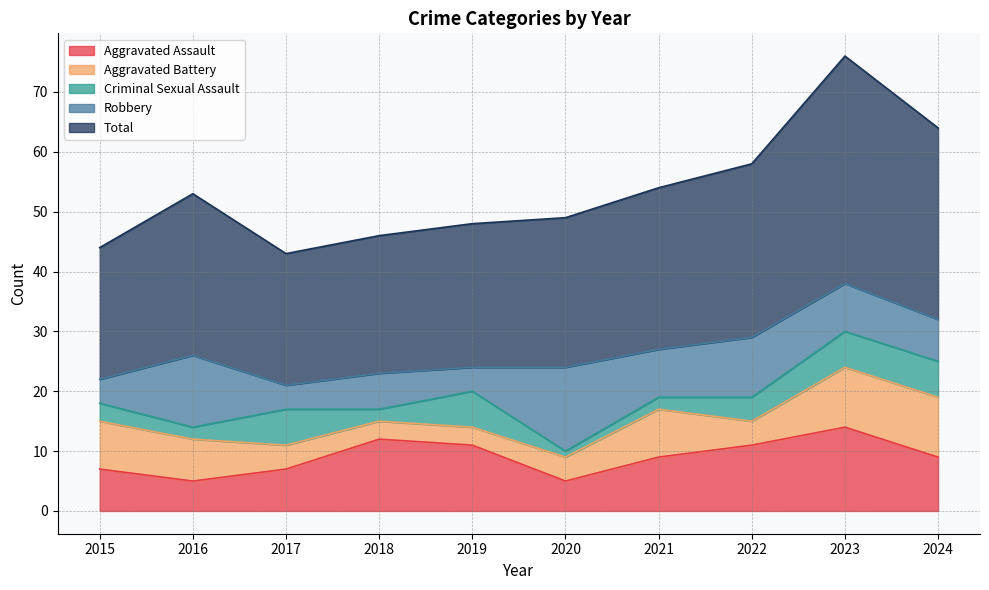

What is the value of the Robbery point at the 3rd from the left?

4